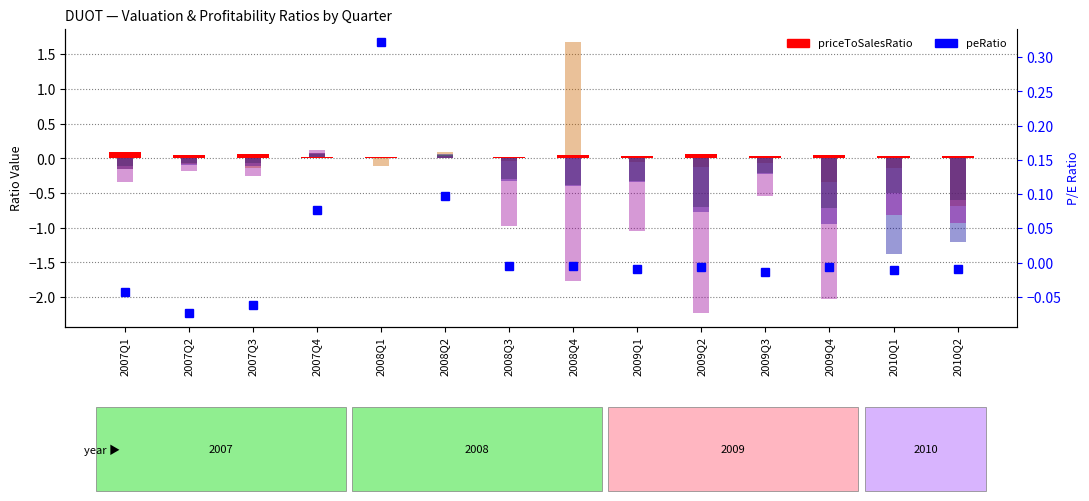

Does the chart contain stacked bars?

No